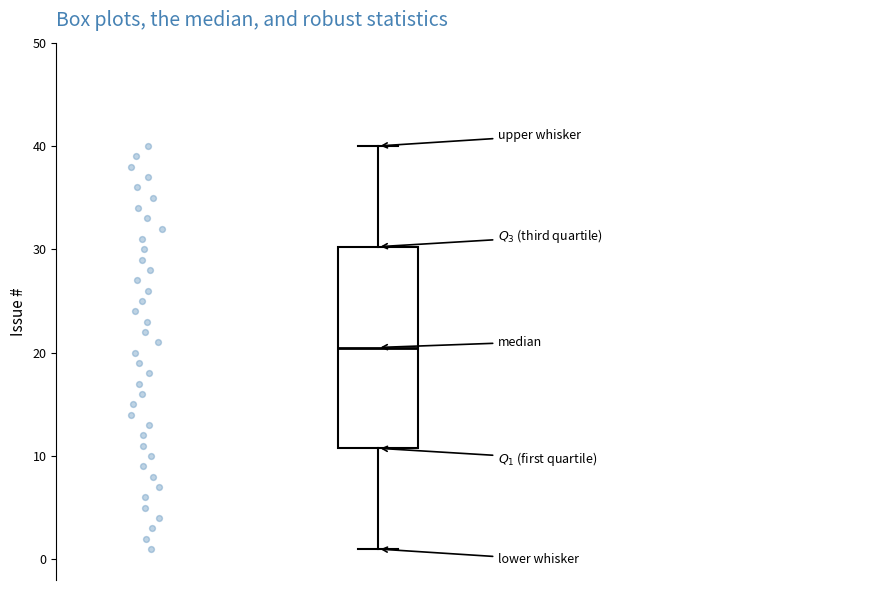

Read this box plot against the y-axis: the position of the median line, the range covered by the box, and the ends of both whiskers. The values are not printed on the chart, so give them approximately, as read against the axis.

median 21, box 11 to 30, whiskers 1 to 40